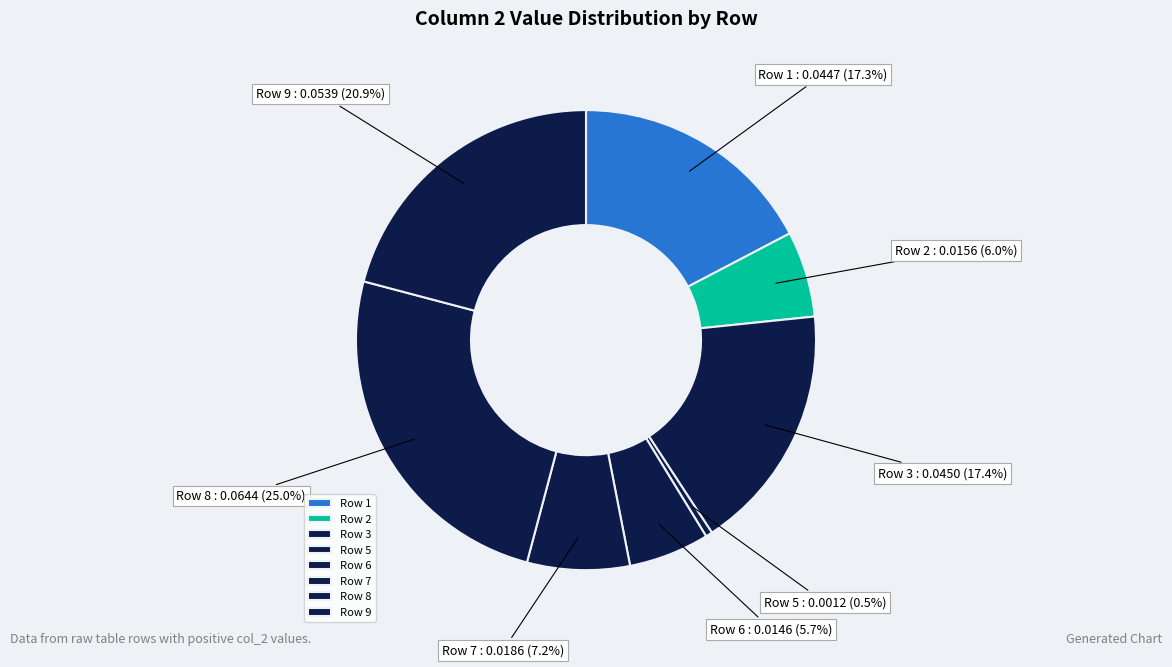

How many segments does this pie chart have?

8